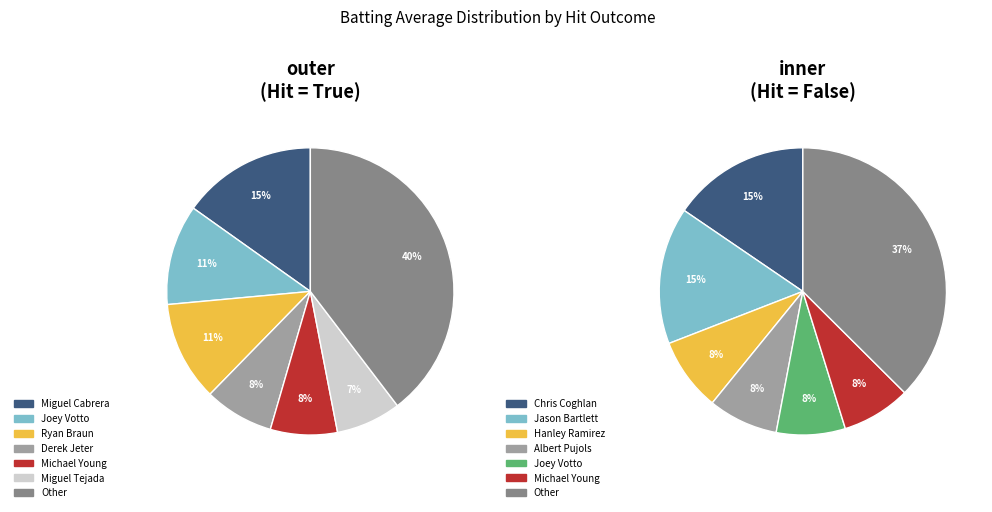

Is there a majority slice in this chart?

No